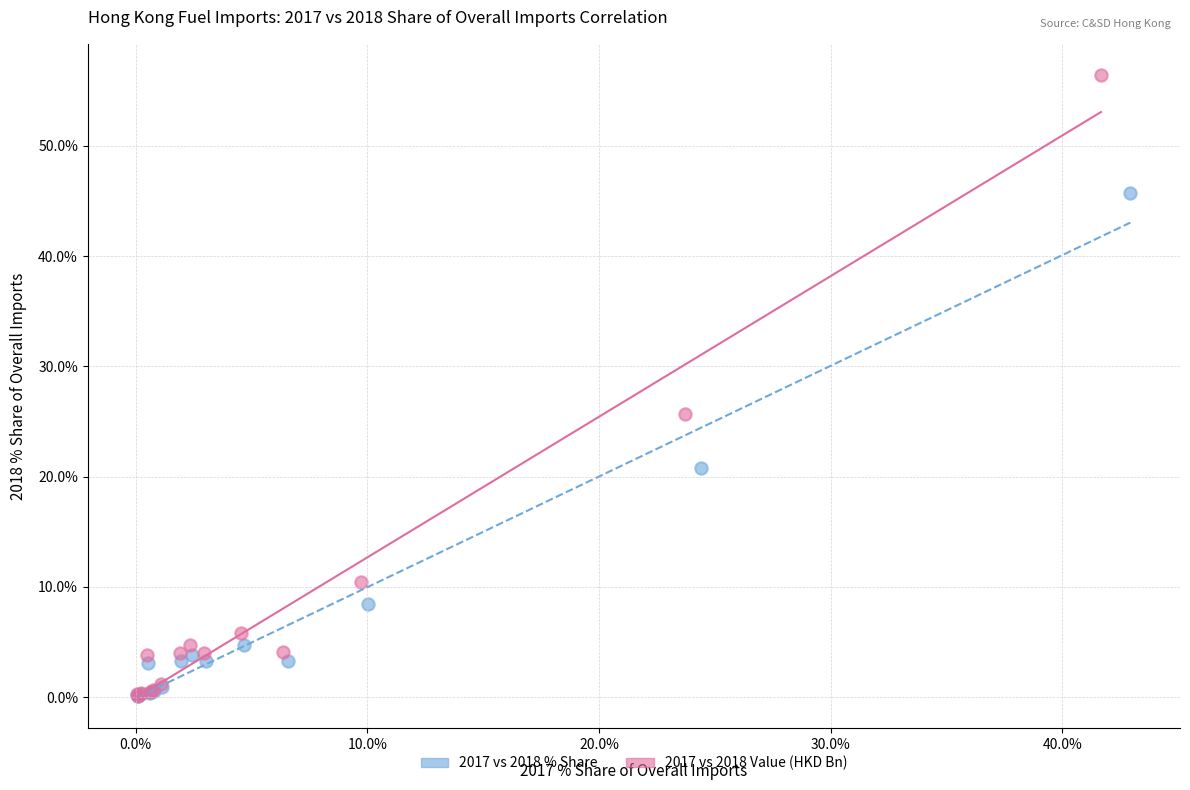

Which series contains the highest Y value?

2017 vs 2018 Value (HKD Bn)